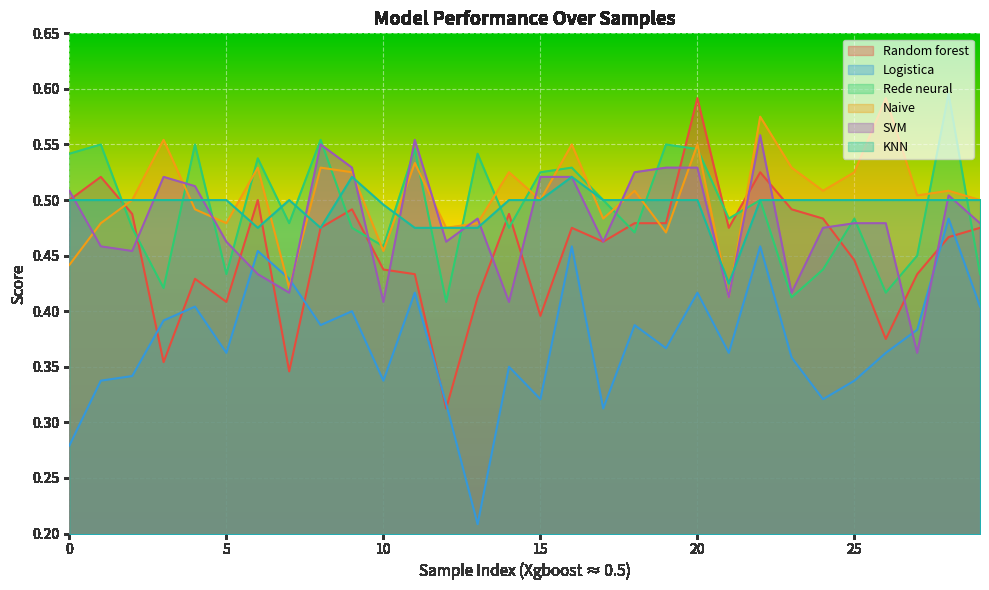

Which series has the widest spread of values?

Random forest